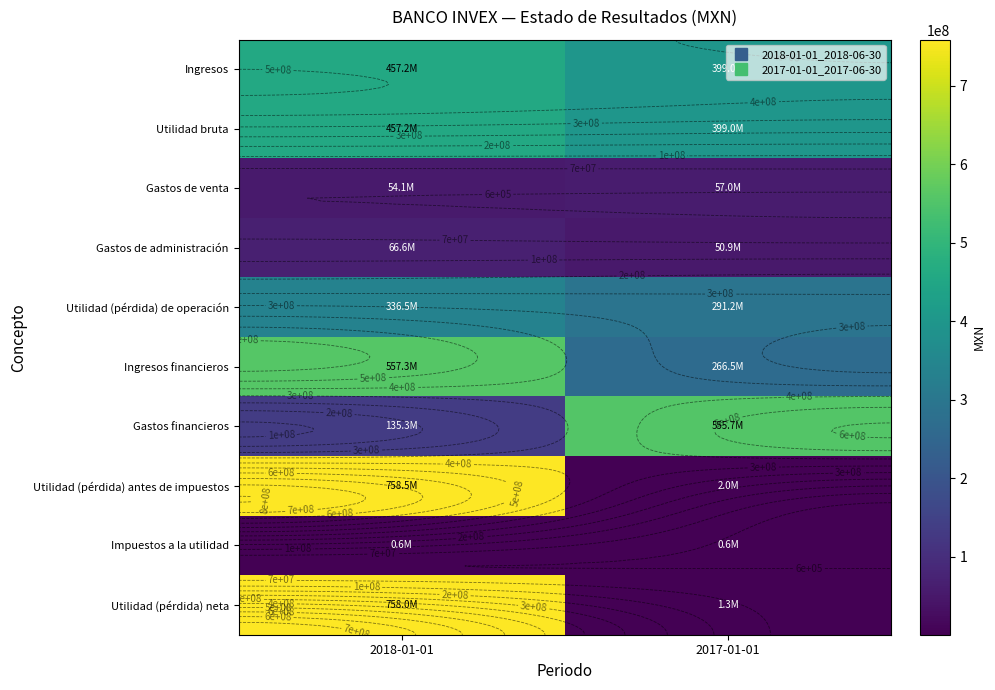

Where is Utilidad bruta nearest to the value 428112500?

2018-01-01